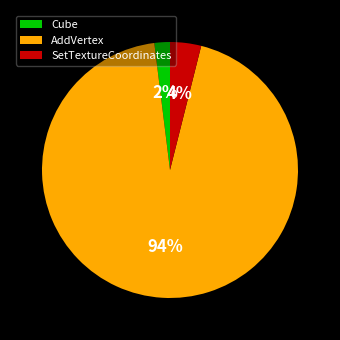

Between Cube and AddVertex, which is larger?

AddVertex